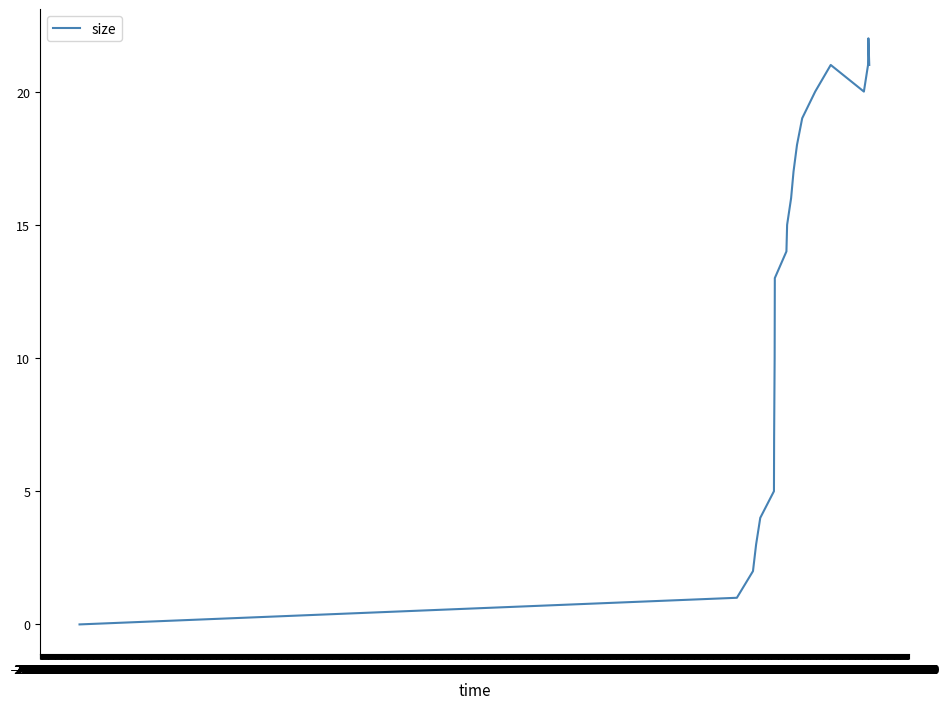

True or false: there are more than 1 points higher than both neighbors.

True